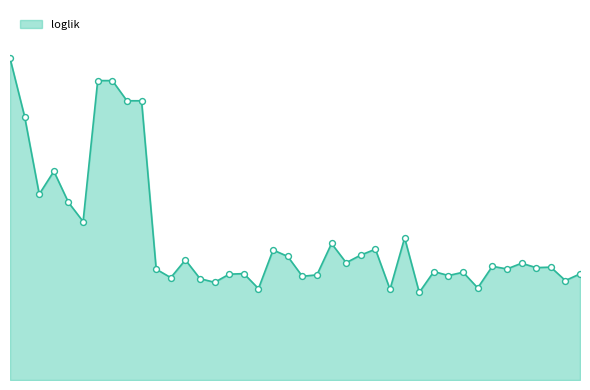

Does the chart have visible grid lines?

No